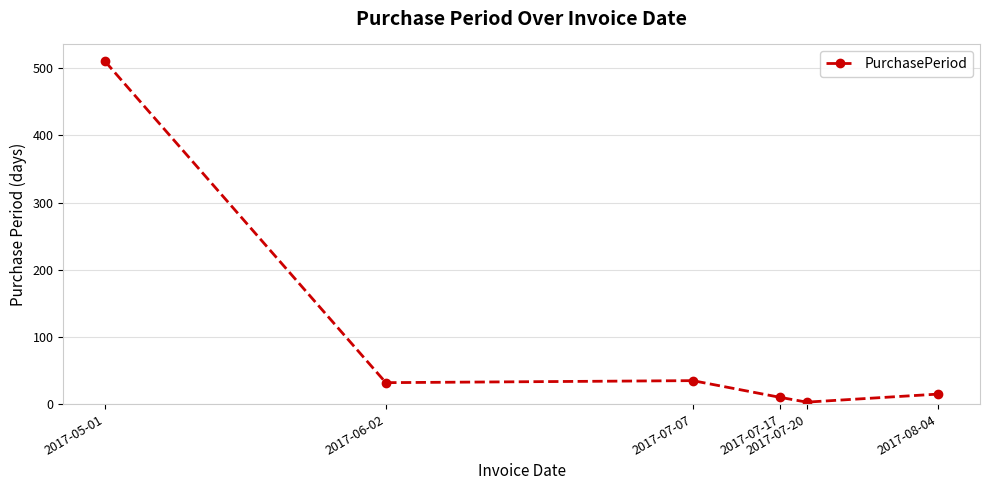

What is the sum of all values?

605